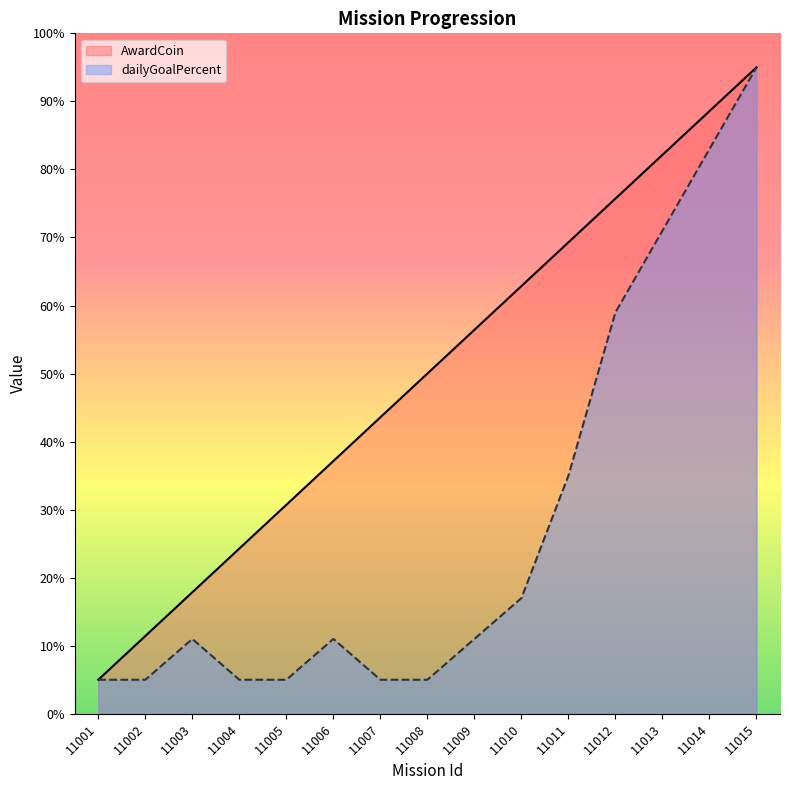

Count the number of data series in this chart.

2